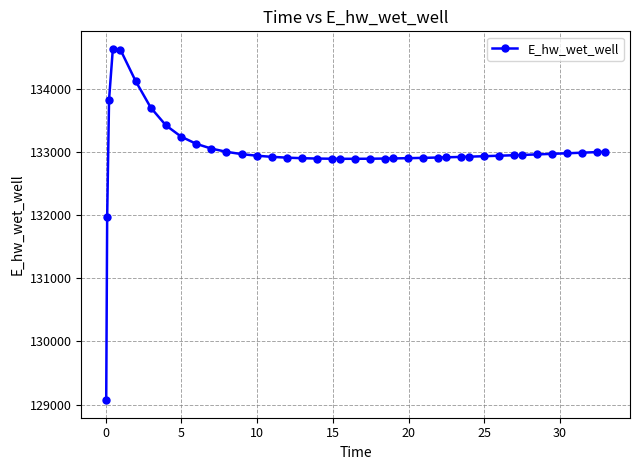

What is the value of the 13th point from the left?

132963.5